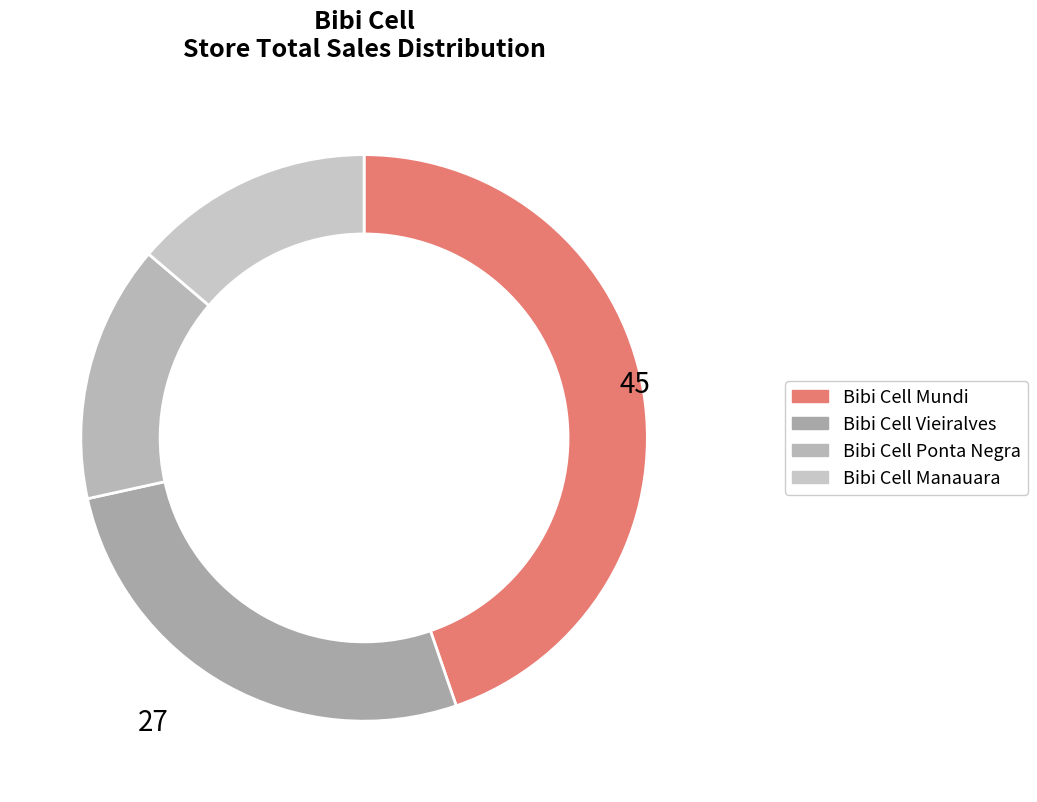

Count the number of slices in the pie.

4